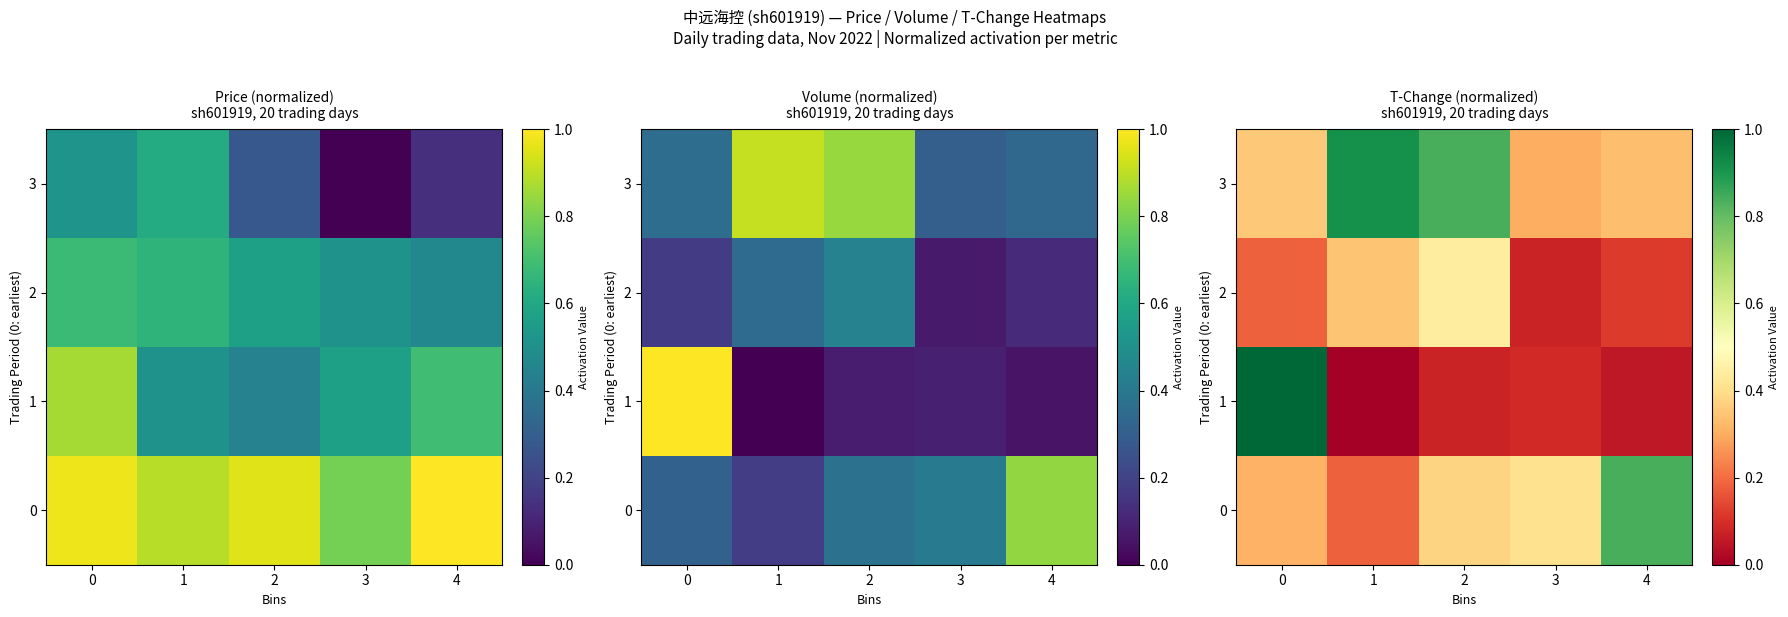

At how many categories does at least one series exceed 0?

5